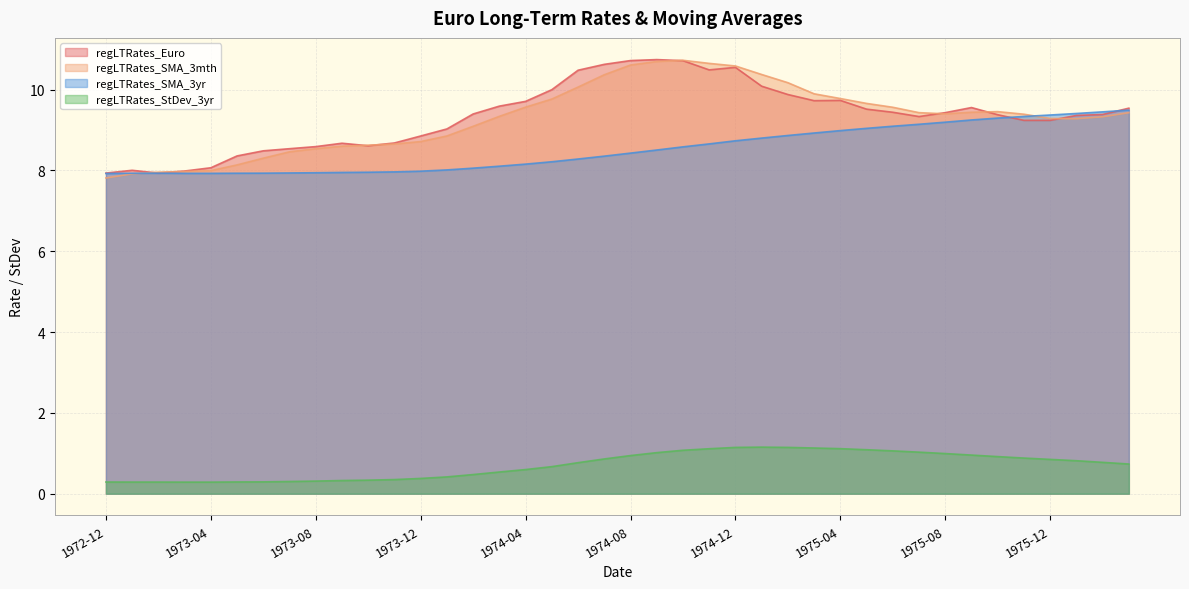

True or false: regLTRates_StDev_3yr and regLTRates_SMA_3mth intersect in this chart.

False